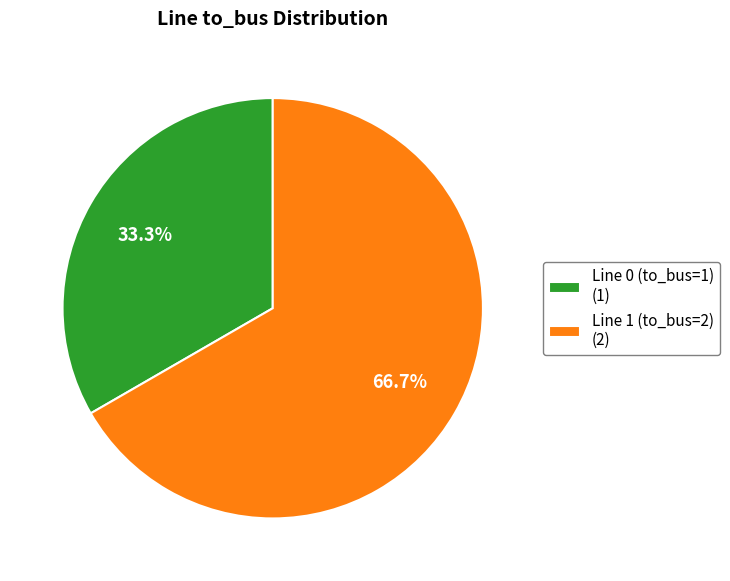

To the nearest percent, what is the average slice percentage?

50%